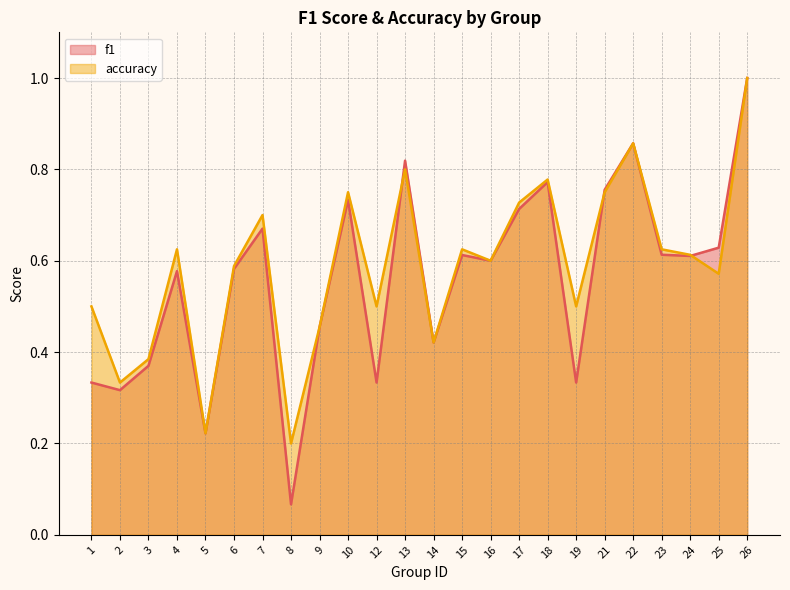

How many times do accuracy and f1 cross each other?

3